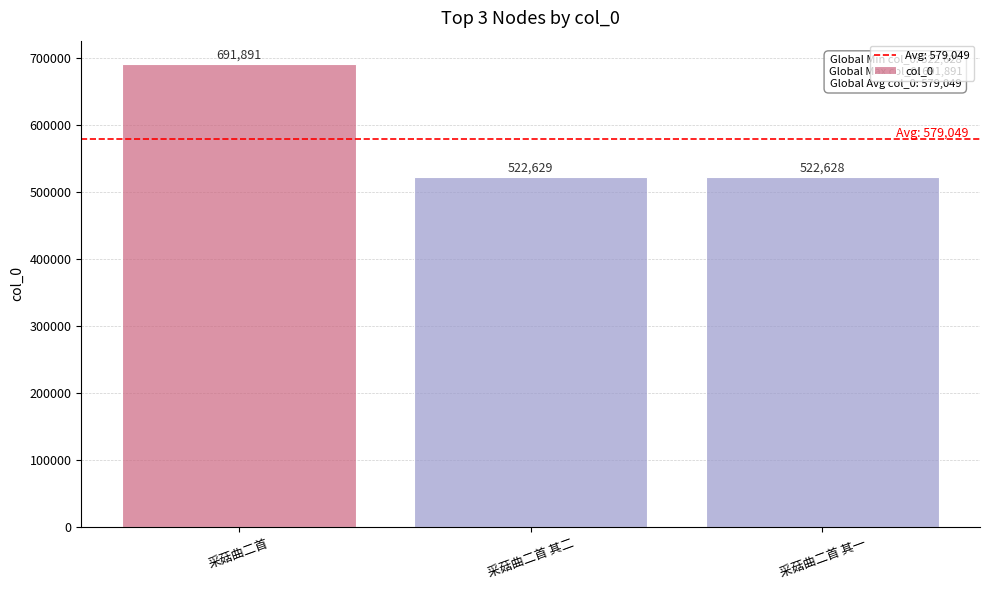

Reading left to right, extract all data points from this chart.

691891	522629	522628